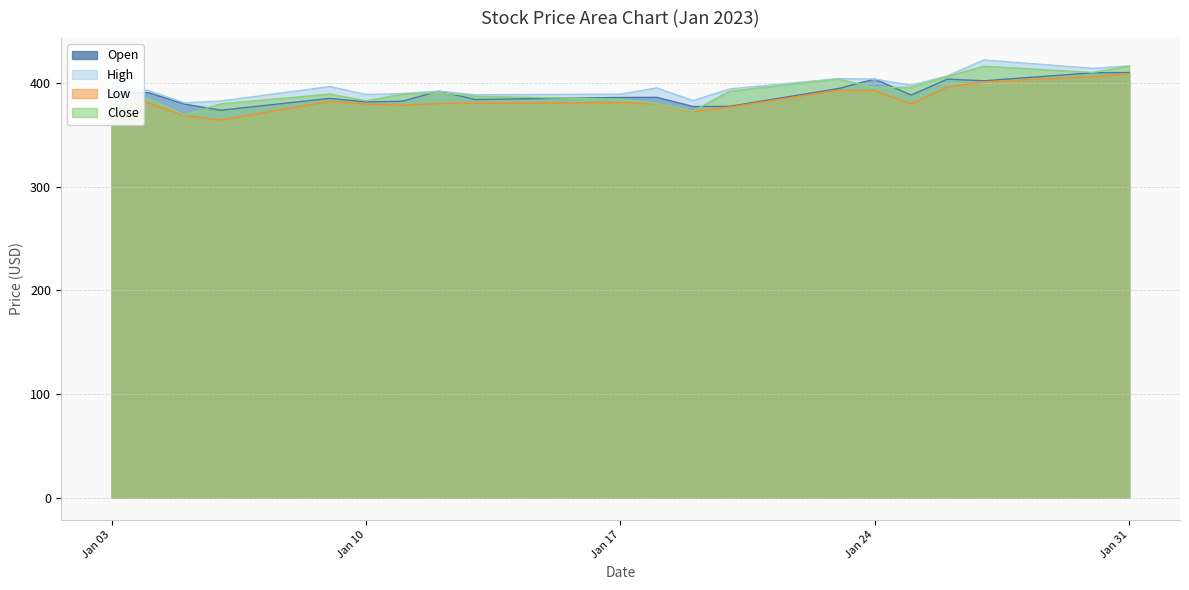

At which category does High reach its first local valley?

2023-01-05